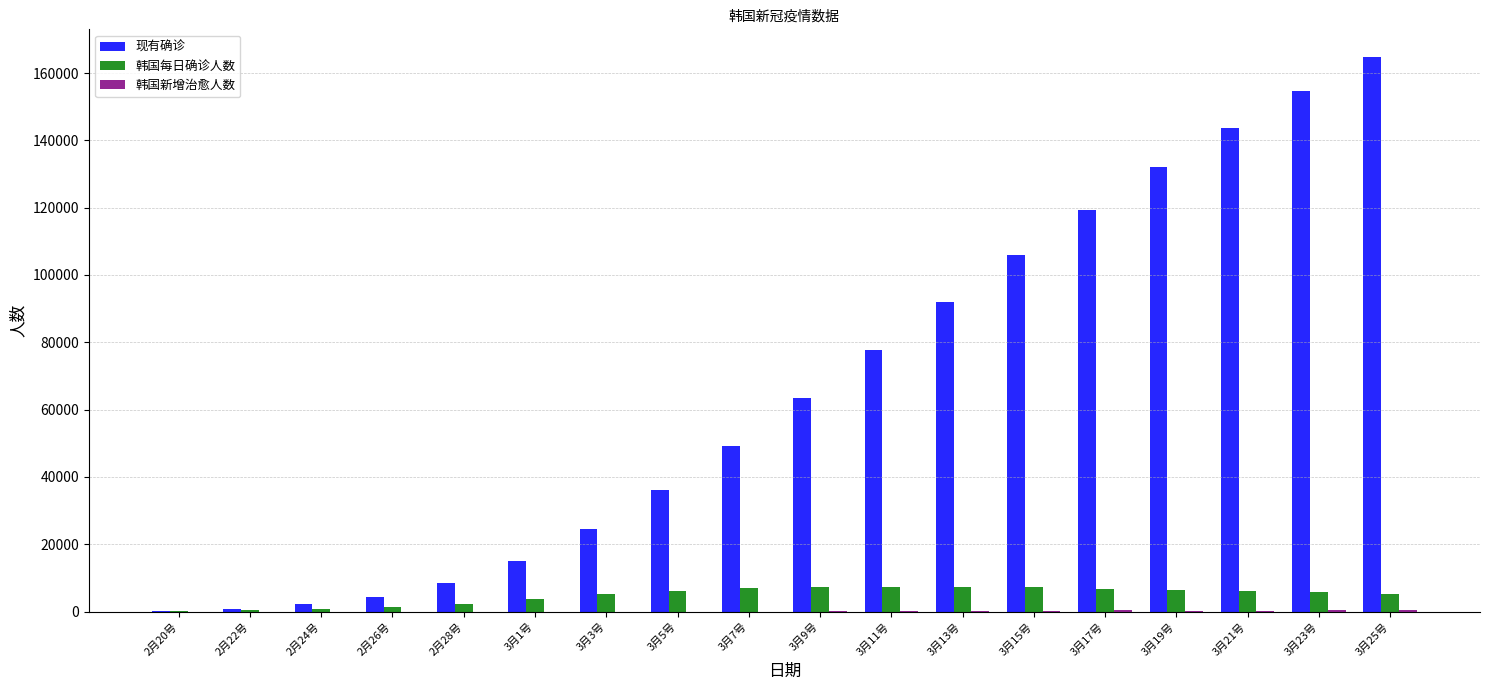

What is the highest value of the 现有确诊 series?

164738